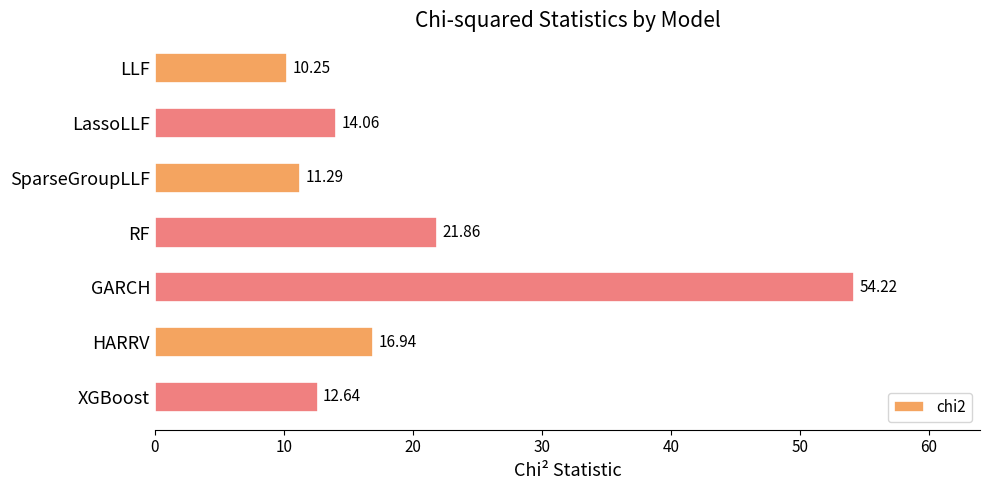

What is the difference between the second highest and second lowest values?

10.6